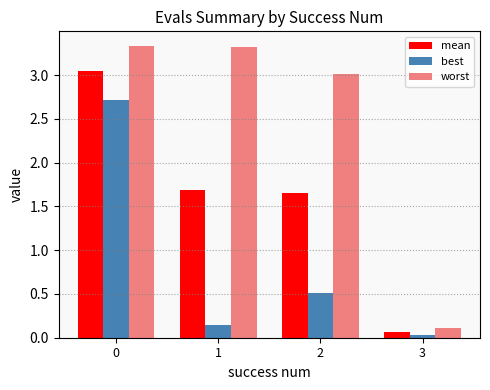

What is the average value of the mean series?

1.6